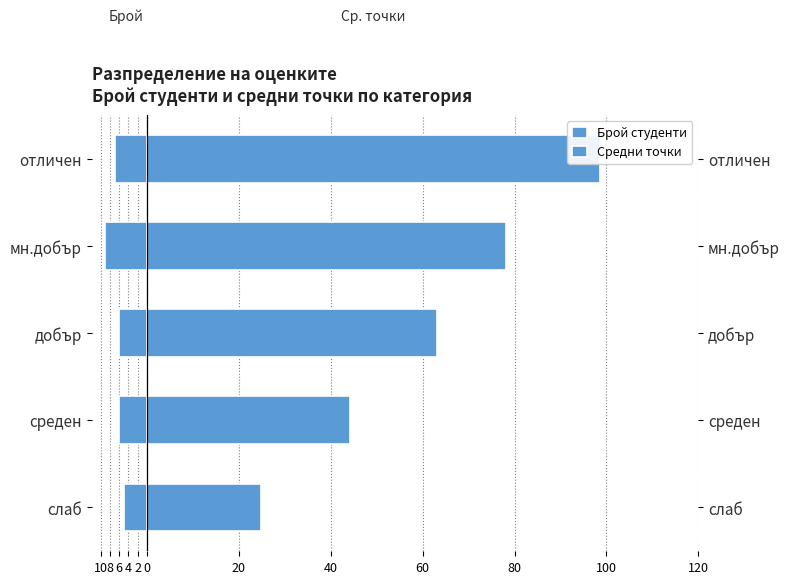

Is it true that Брой студенти equals -2.5 at добър?

False